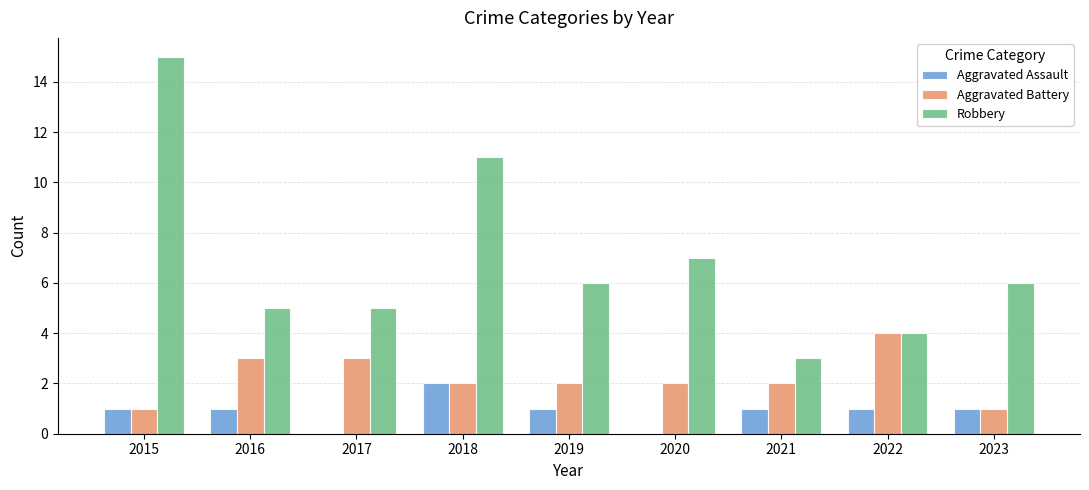

Is the value of Aggravated Assault at 2023 greater than the value of Robbery at 2017?

No